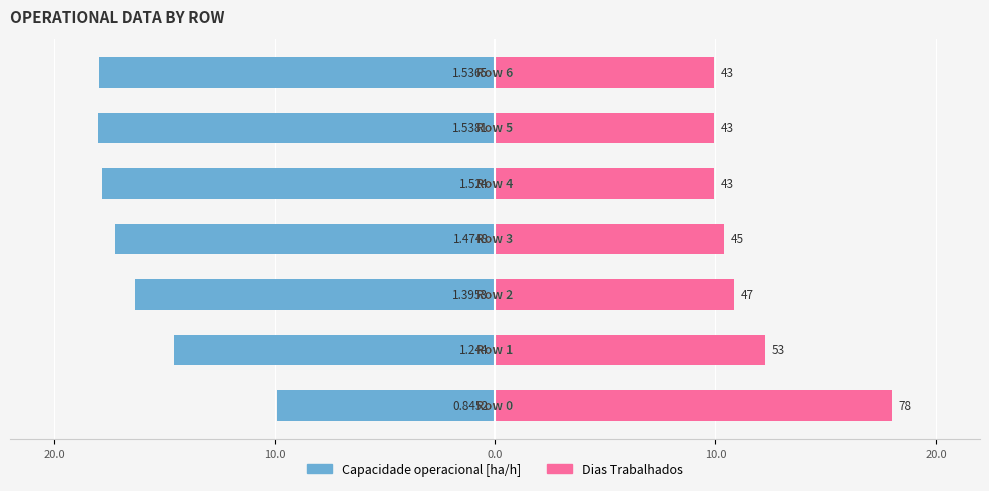

How many values in the Dias Trabalhados series are below 10?

3